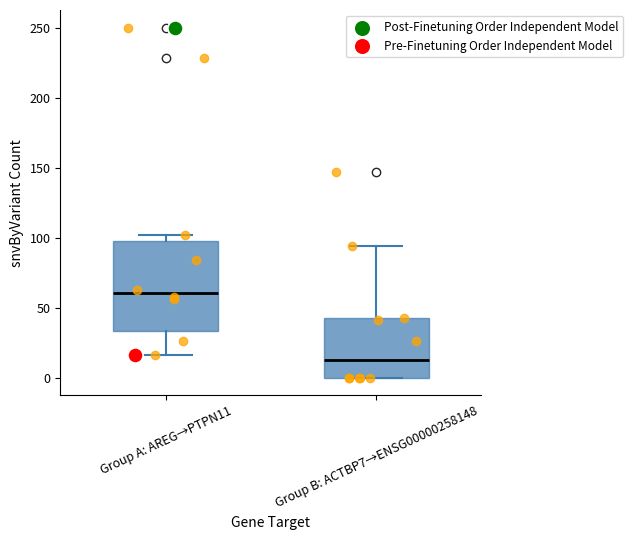

Reading left to right, read every box against the y-axis: the position of its median line, the range the box covers, and the ends of its whiskers. The values are not printed on the chart, so give them approximately, as read against the axis.

Group A: AREG→PTPN11: median 60, box 35 to 100, whiskers 15 to 100 (just above the box's upper edge)
Group B: ACTBP7→ENSG00000258148: median 15, box 0 to 45, whiskers 0 to 95